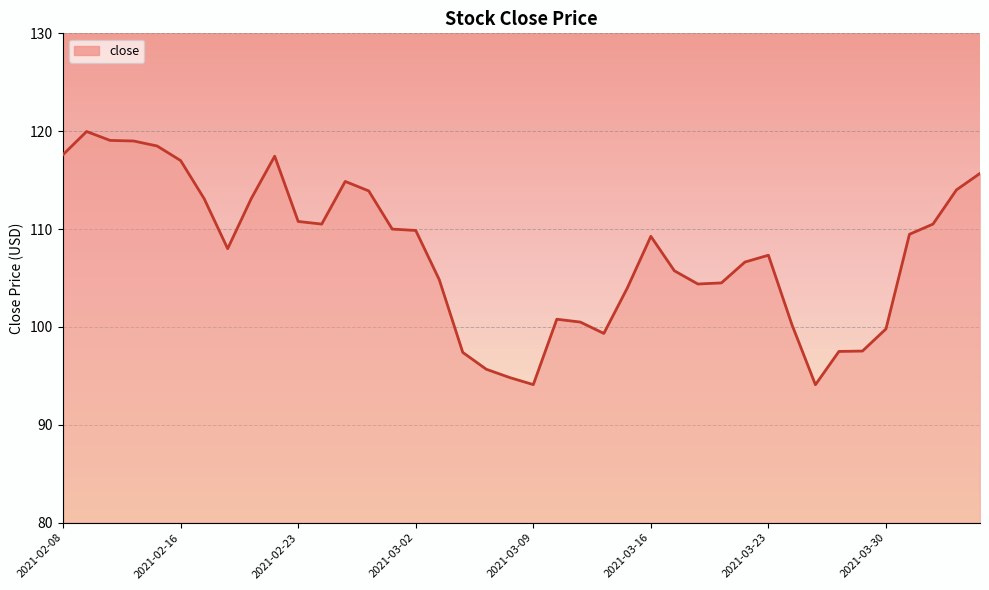

What is the minimum value shown in the chart?

94.1